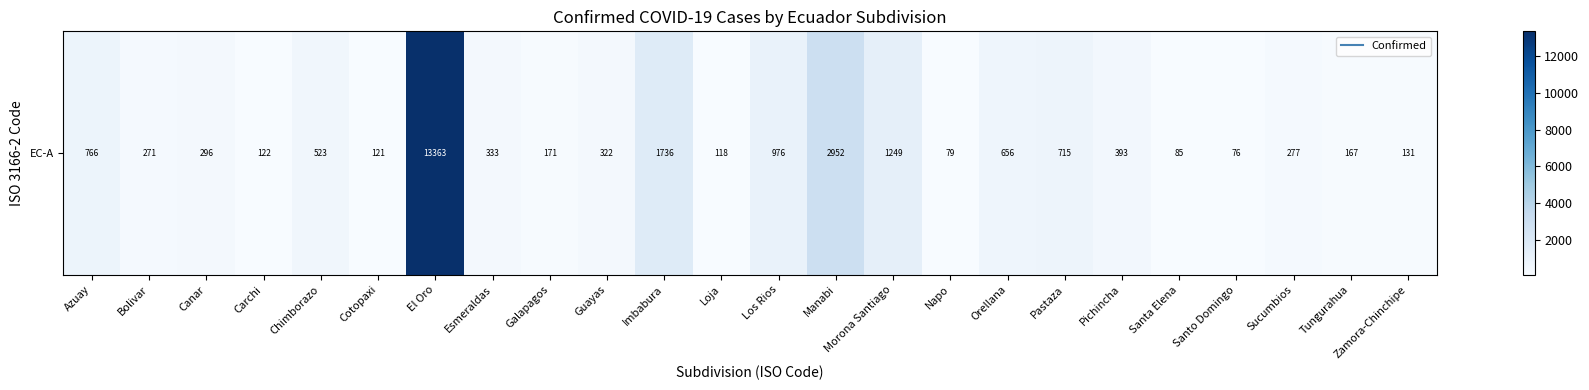

The chart shows a value of 333 at Esmeraldas. True or false?

True